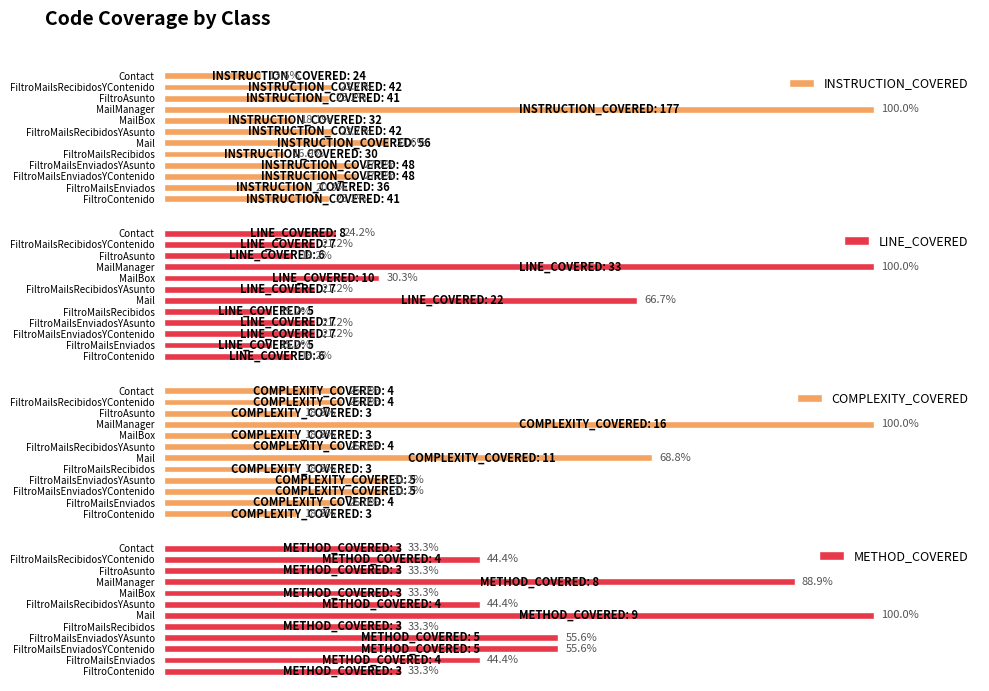

Are the bars horizontal?

Yes